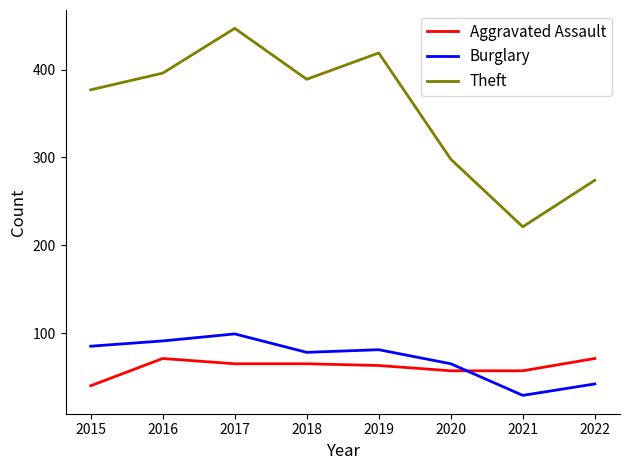

Does the chart have visible grid lines?

No